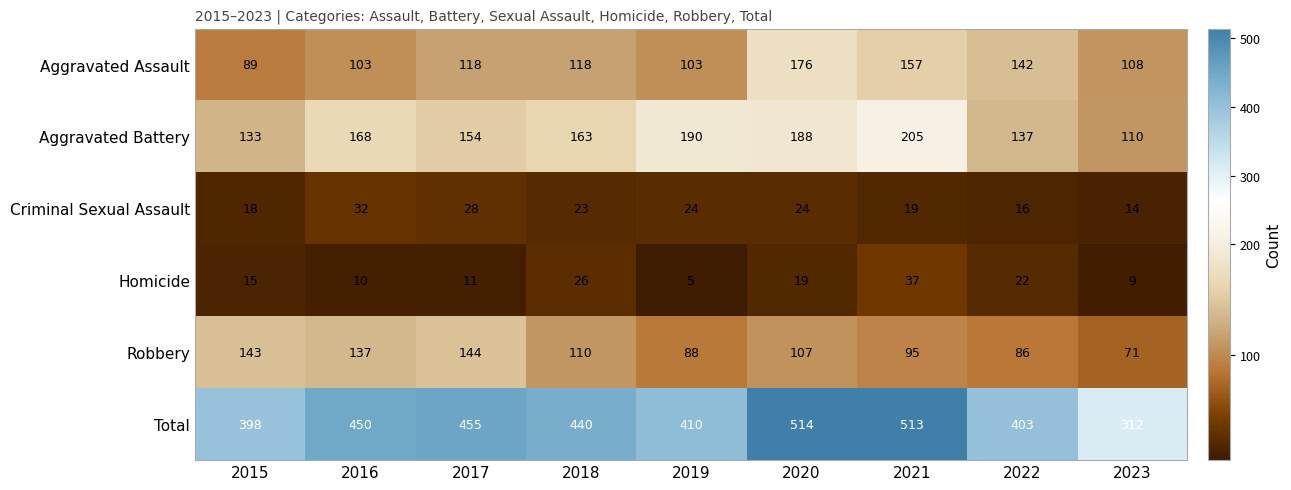

Is the value of Criminal Sexual Assault at 2017 greater than the value of Homicide at 2021?

No